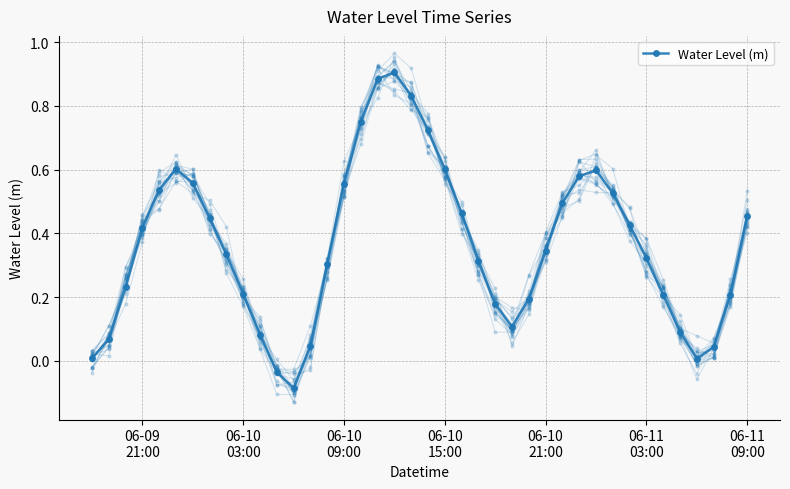

True or false: the data has more than 2 interior local peaks.

True